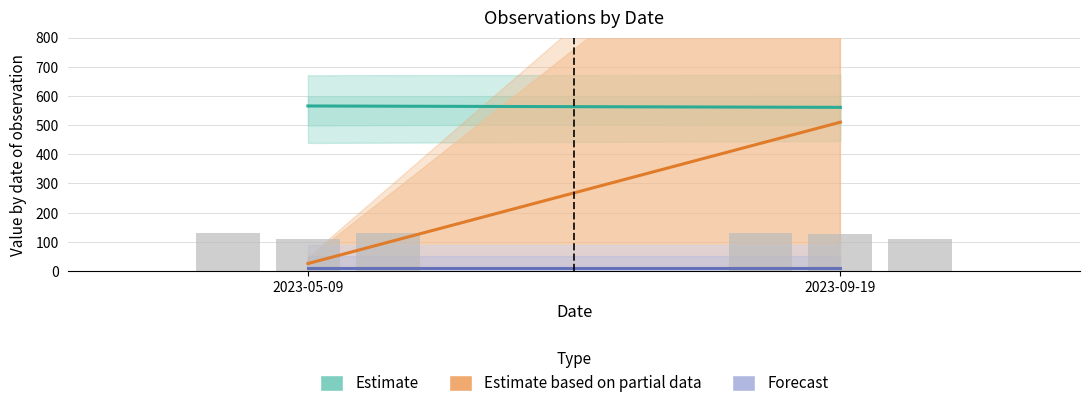

What is the sum of all values?

743.4